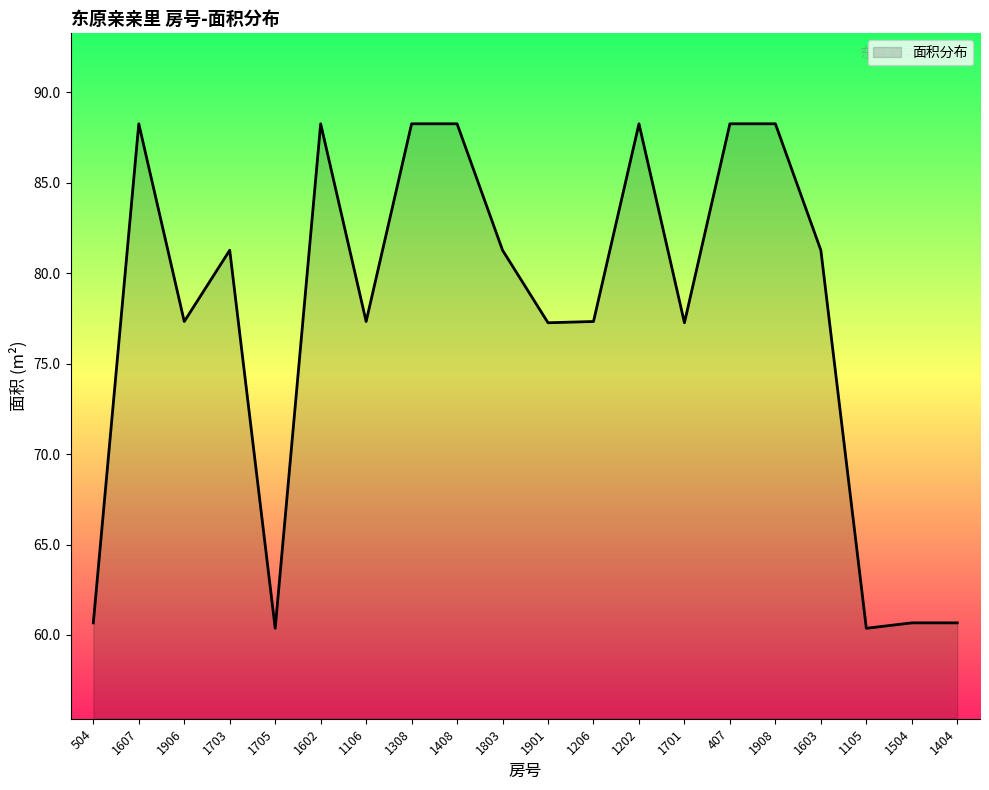

What is the ratio of the value at 1705 to the value at 1408?

0.7